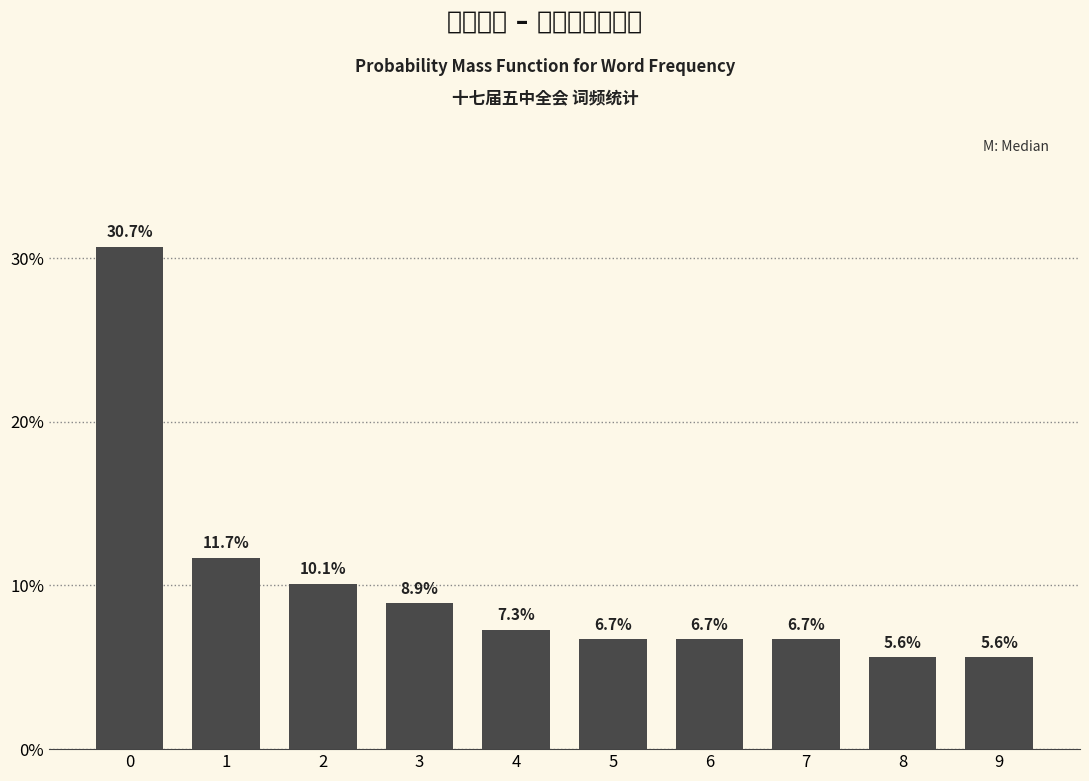

Reading left to right, extract all data points from this chart.

30.7	11.7	10.1	8.9	7.3	6.7	6.7	6.7	5.6	5.6